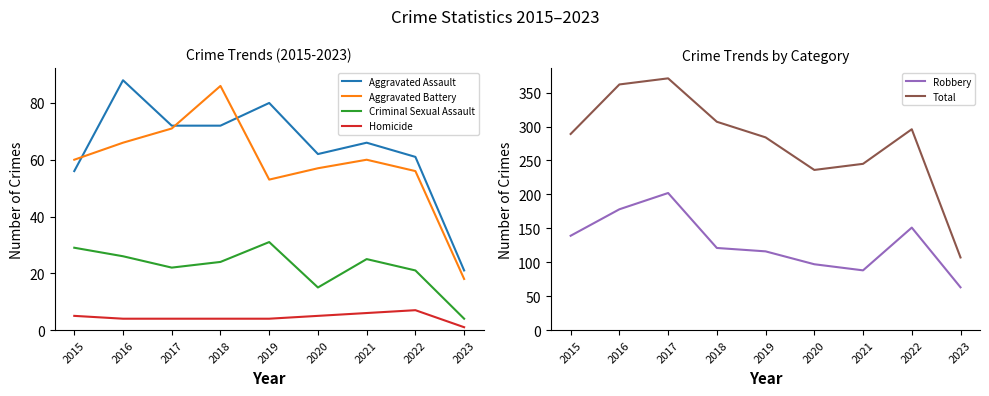

Which has a higher value, 2015 or 2021?

2021